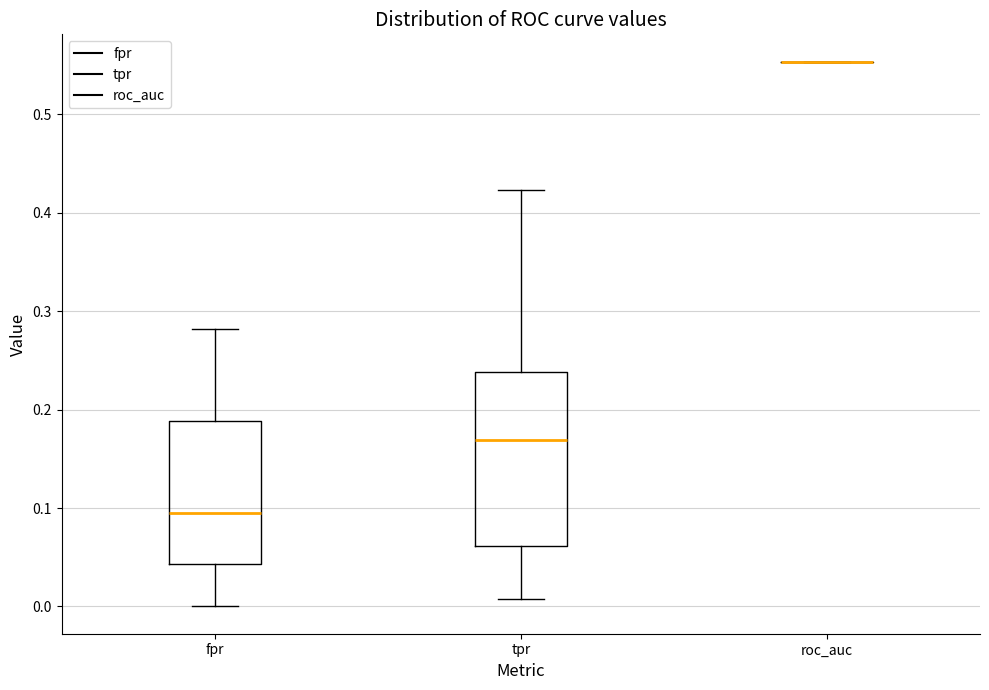

Which box is the tallest, from its lower edge to its upper edge?

tpr